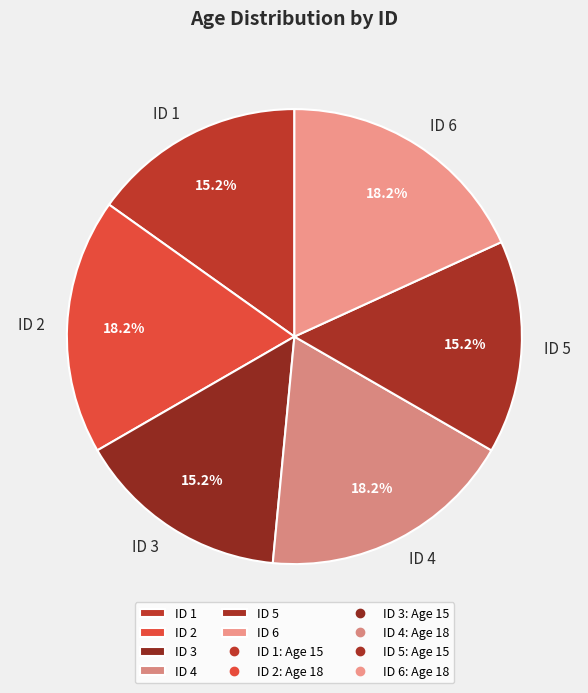

Is there a majority slice in this chart?

No